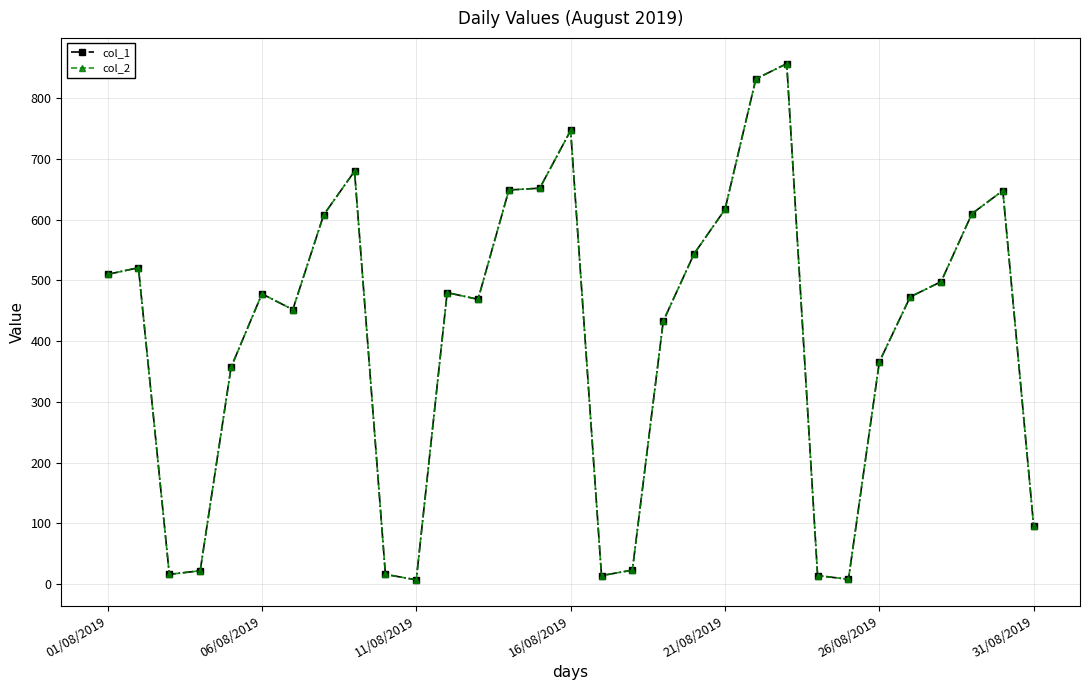

List the series in order of their peak value, lowest first.

col_1, col_2